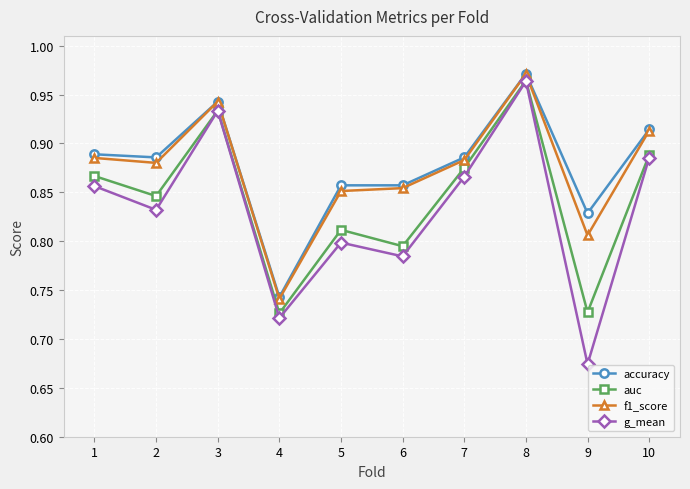

Which label corresponds to the smallest value in the chart?

9